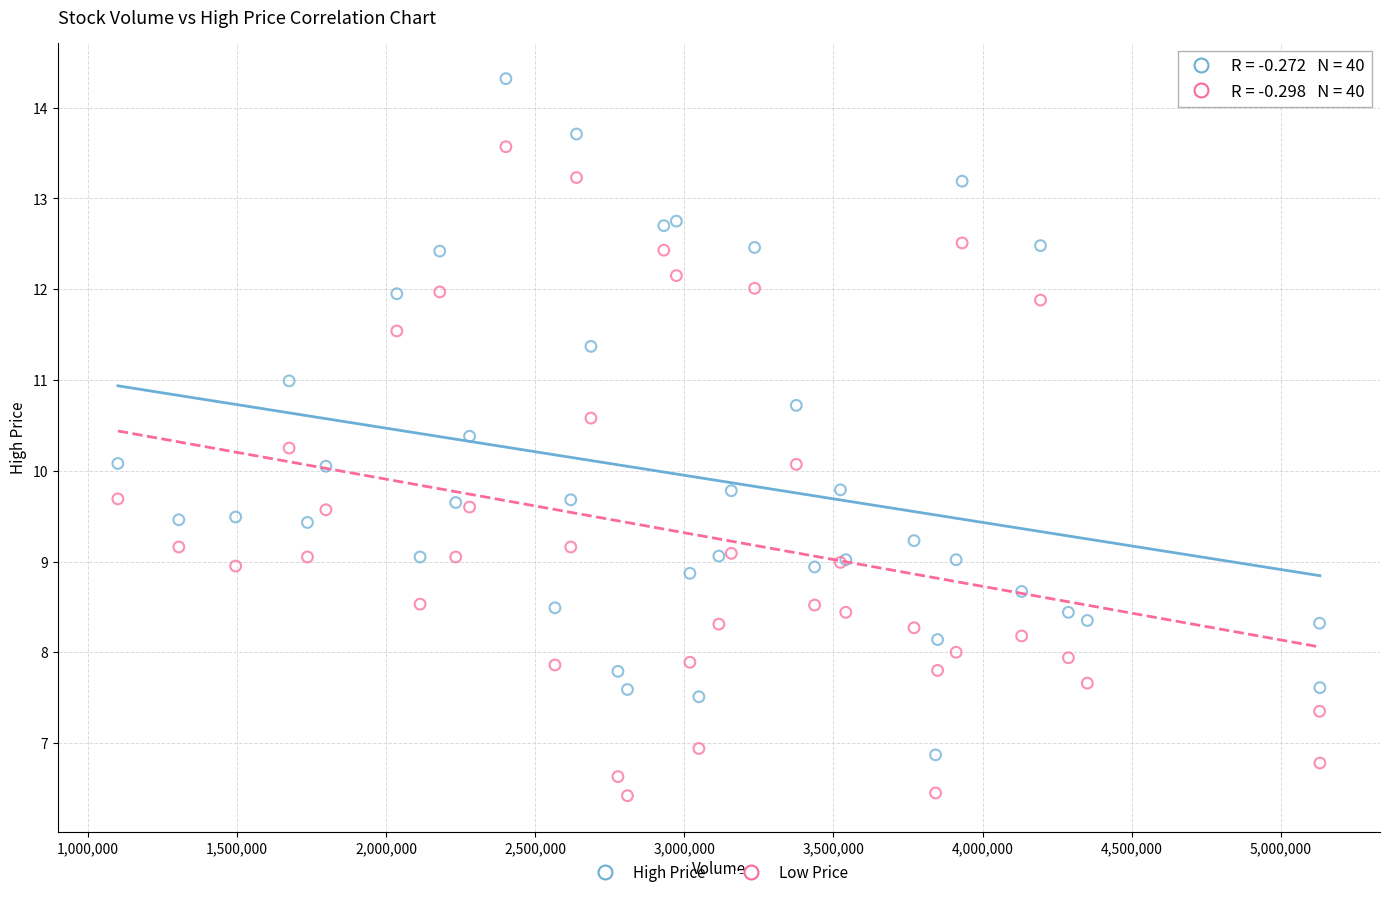

Which series reaches the minimum Y coordinate?

Low Price